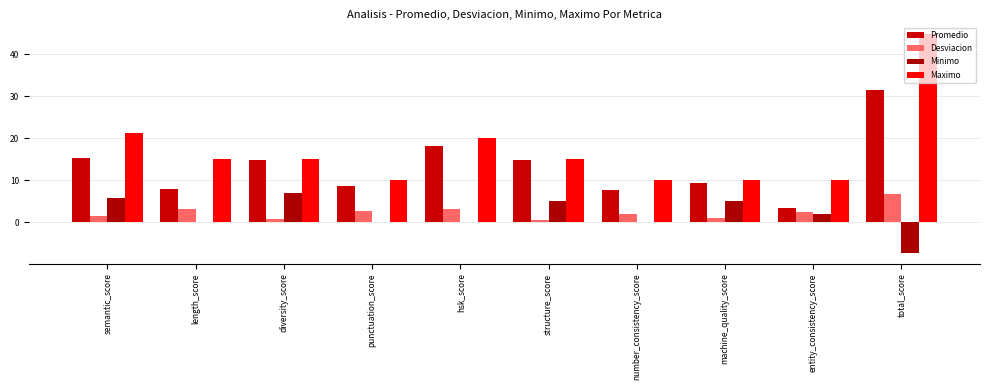

Are the bars grouped side by side (vs. stacked)?

Yes